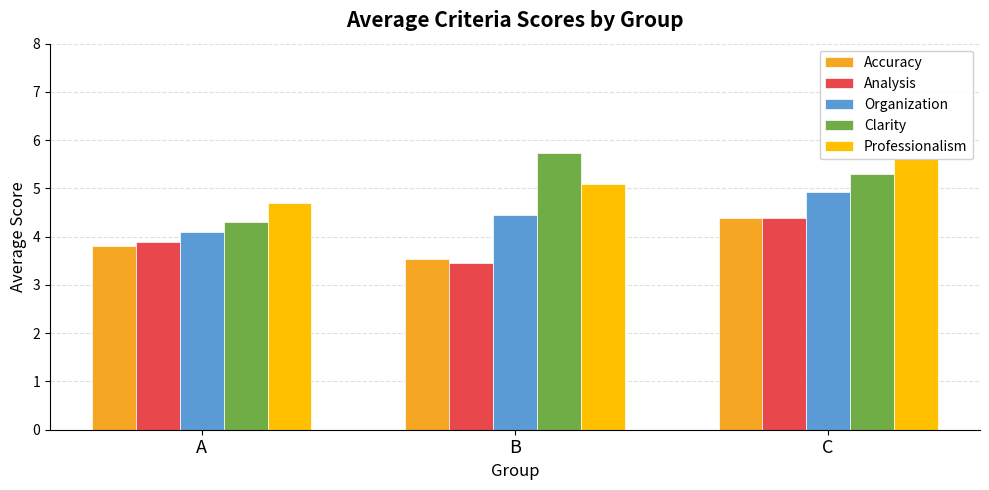

Reading left to right, what are all the values shown in this chart?

Accuracy: A=3.8	B=3.5	C=4.4
Analysis: A=3.9	B=3.5	C=4.4
Organization: A=4.1	B=4.5	C=4.9
Clarity: A=4.3	B=5.7	C=5.3
Professionalism: A=4.7	B=5.1	C=5.6